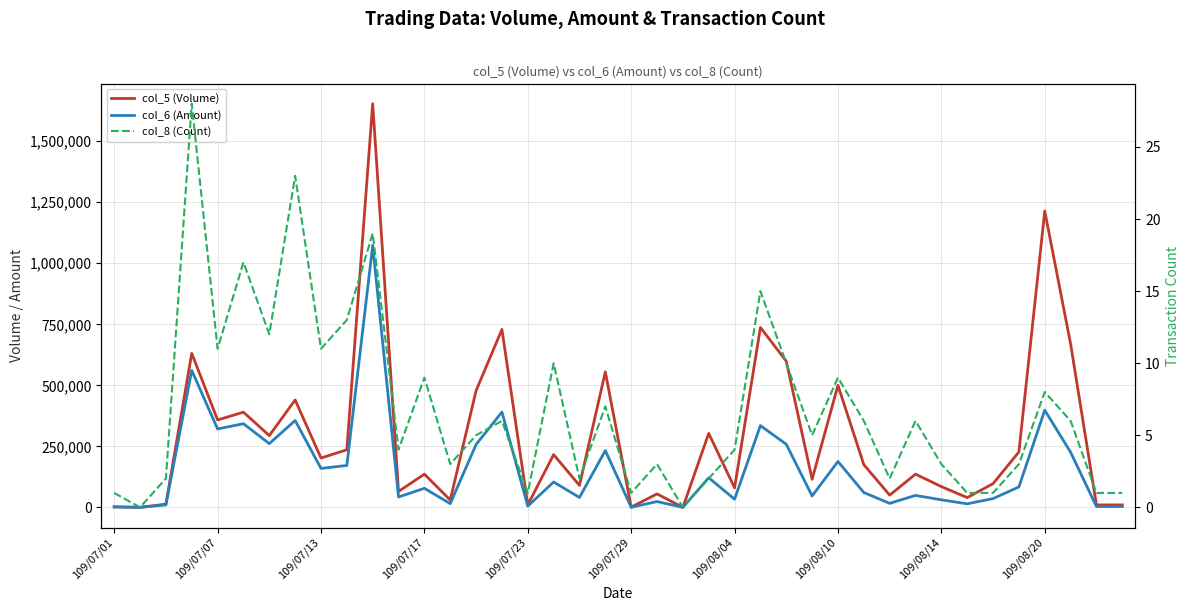

What are all the series names shown in the legend?

col_5 (Volume), col_6 (Amount), col_8 (Count)